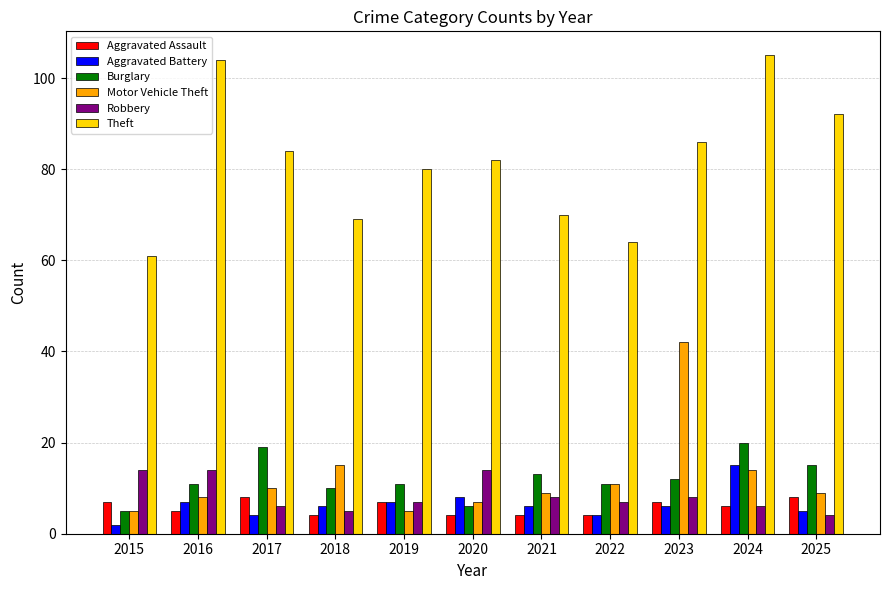

Which series has the largest total across all categories?

Theft